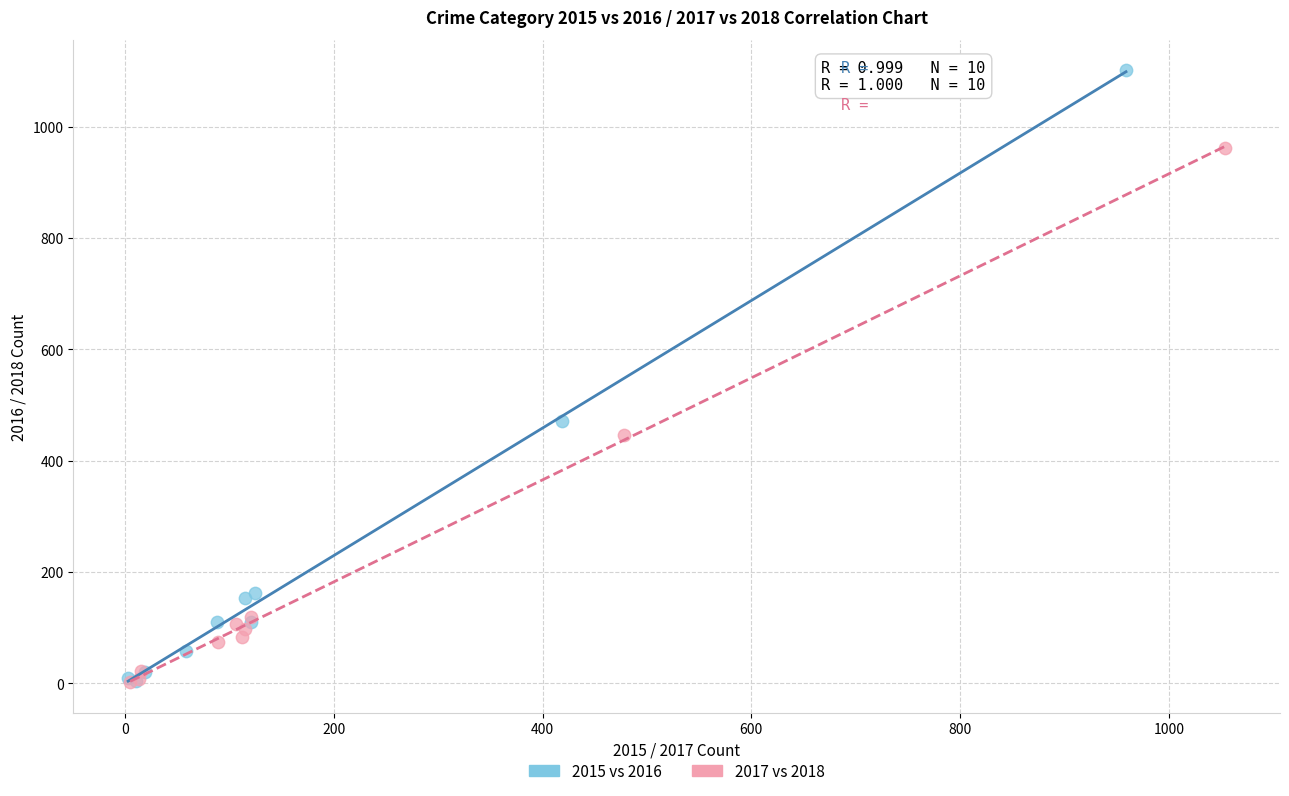

Which series has the largest Y range (max minus min)?

2015 vs 2016